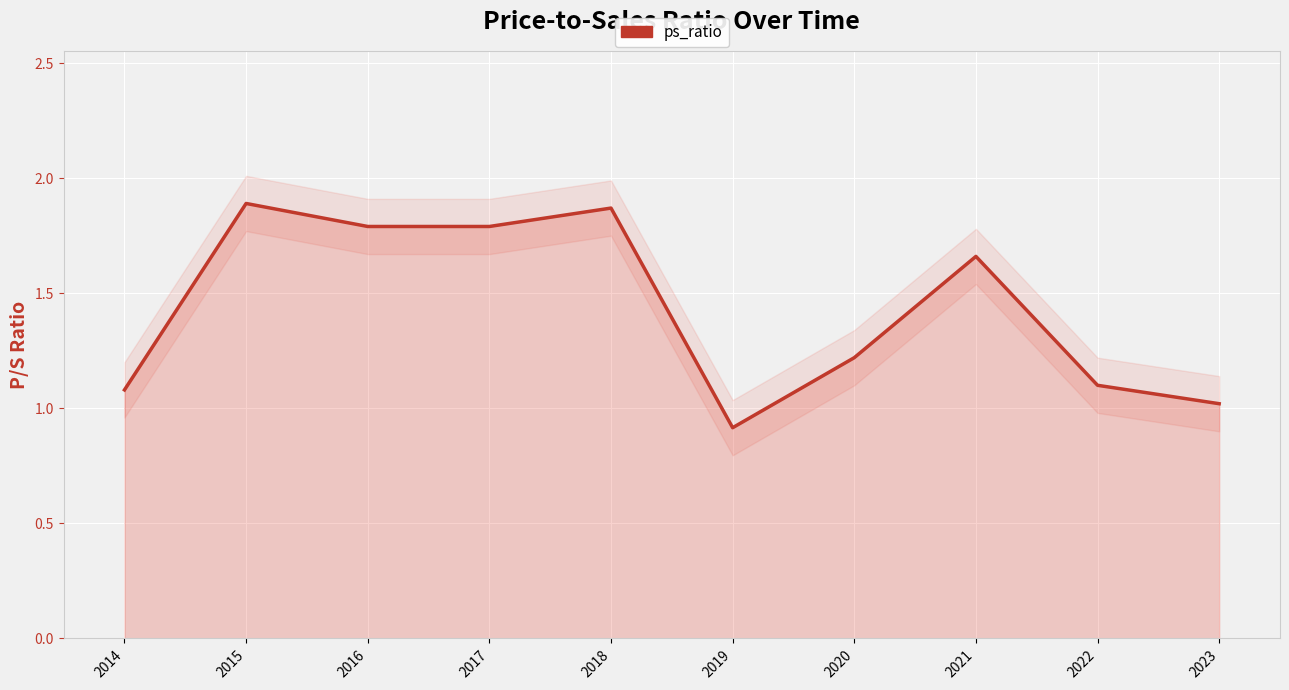

How many points are higher than both their immediate neighbors (excluding endpoints)?

3